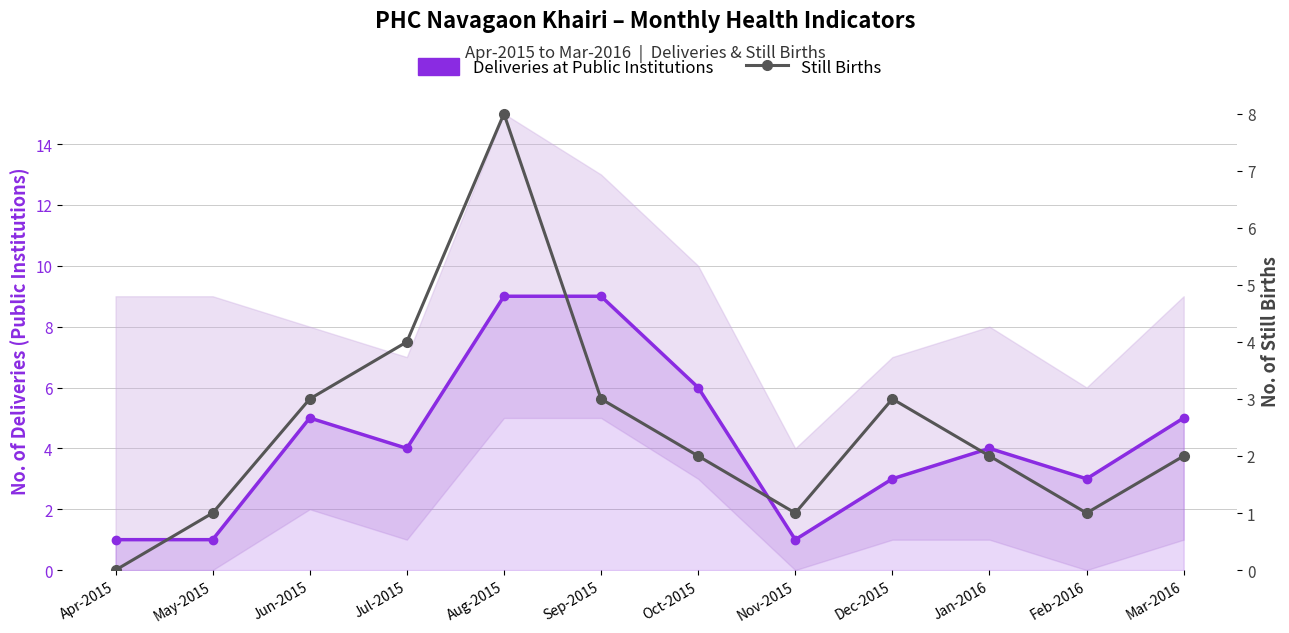

True or false: Still Births and Deliveries at Public Institutions cross at least once.

False